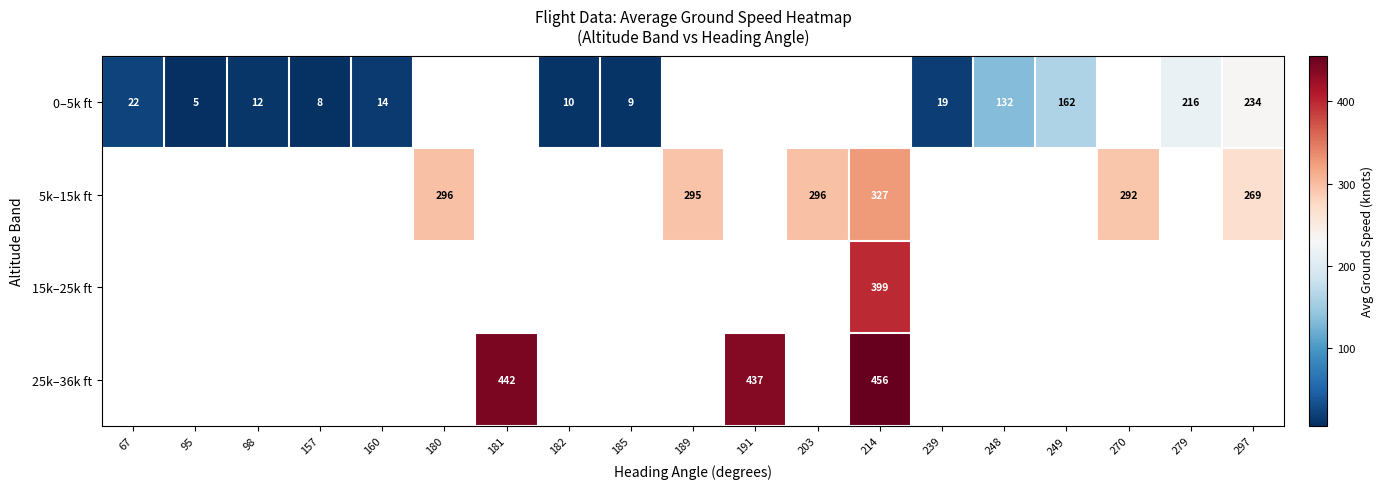

True or false: 5k–15k ft has a value of 296 at 180.

True